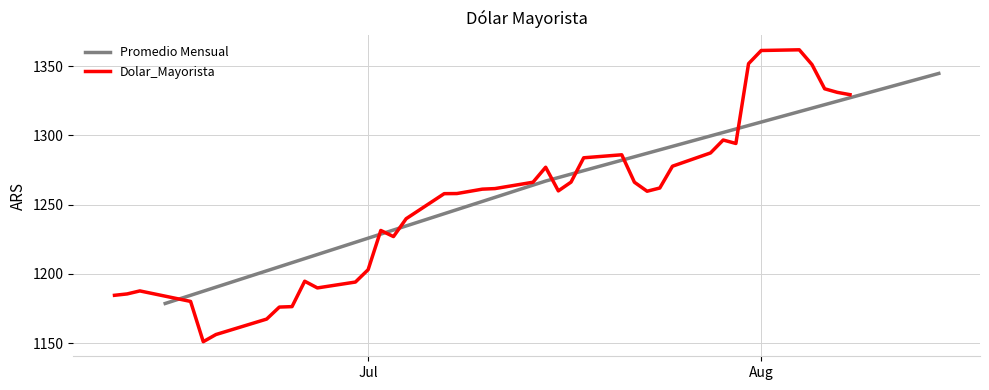

How many values in the Promedio Mensual series exceed 1267?

2